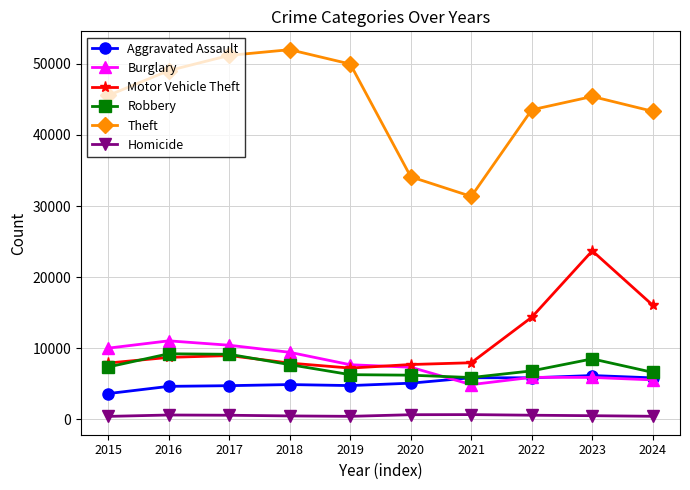

Does the chart have visible grid lines?

Yes